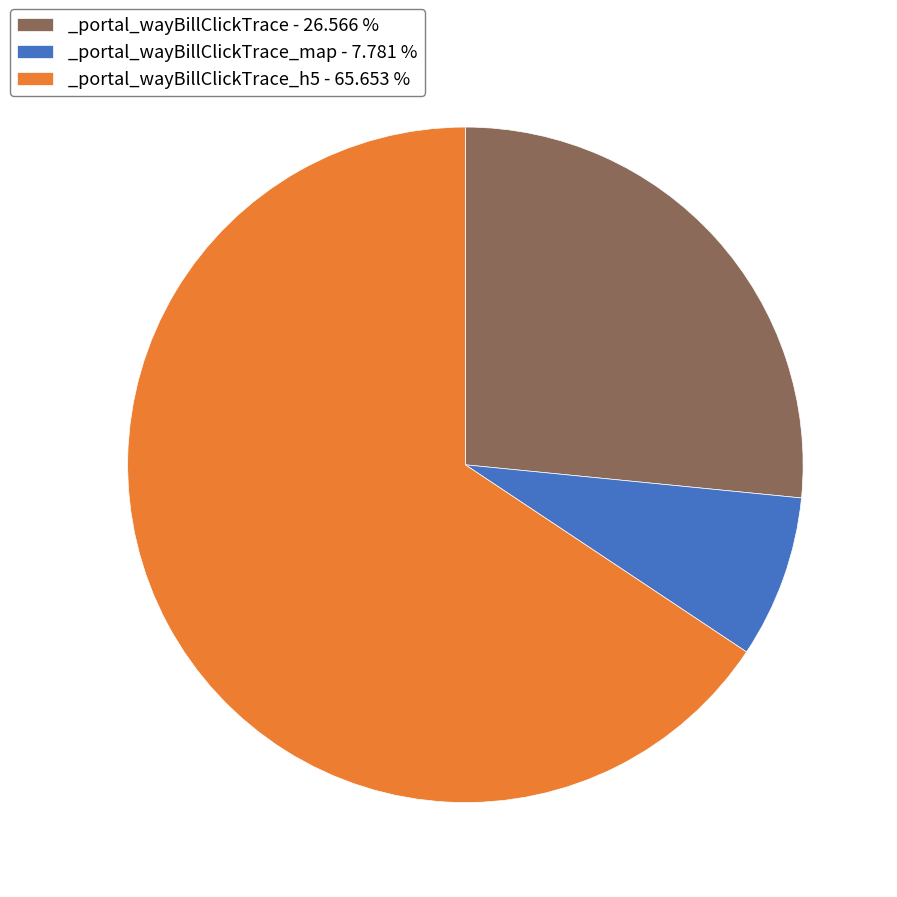

Which category accounts for the majority?

_portal_wayBillClickTrace_h5 - 65.653 %